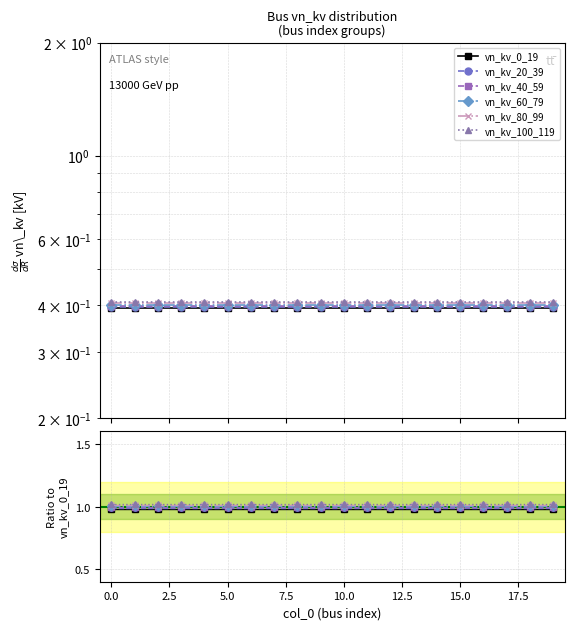

True or false: vn_kv_40_59 and vn_kv_20_39 cross at least once.

False